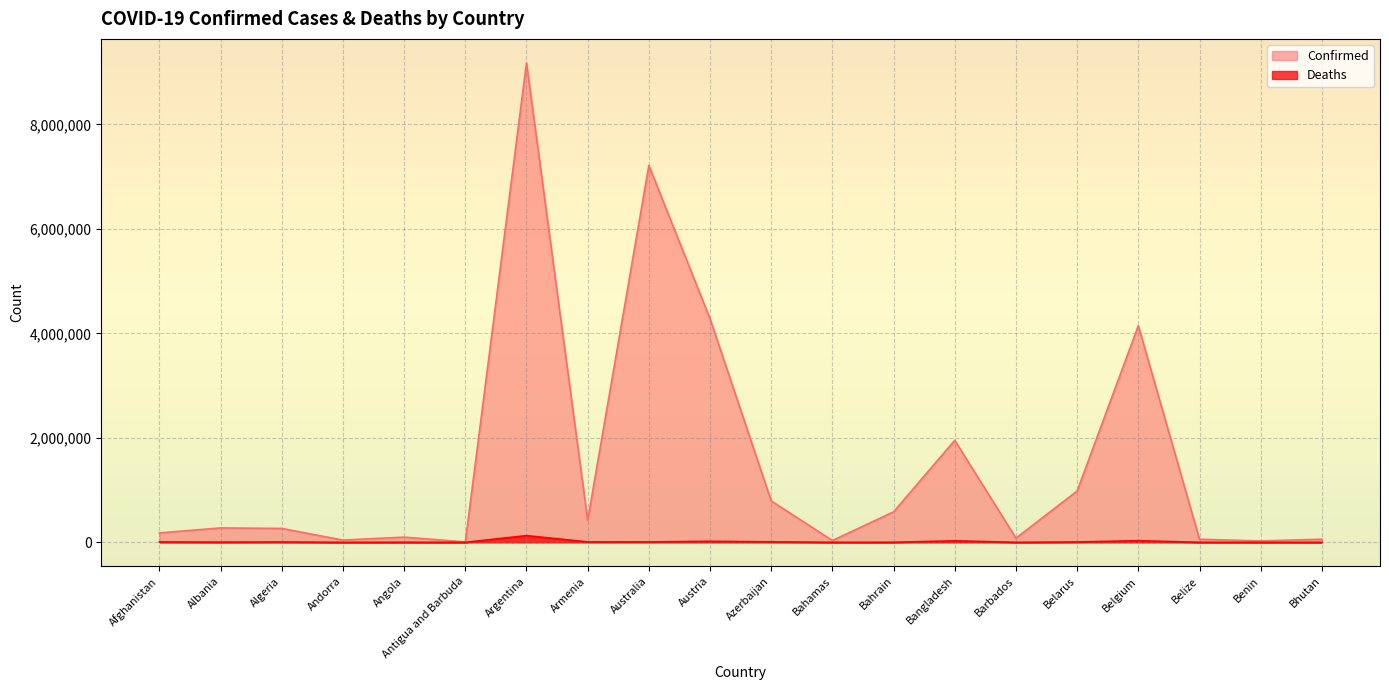

How many values in the Confirmed series exceed 276081?

9